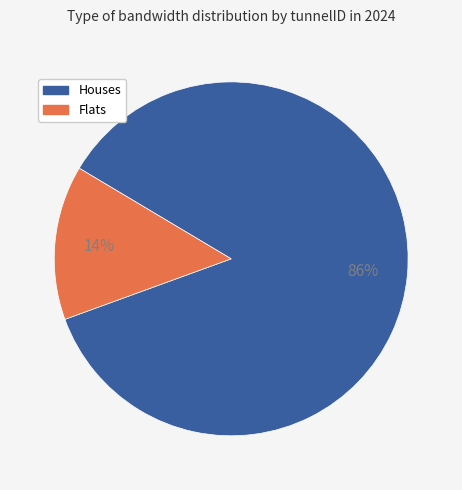

Does any single category account for the majority?

Yes